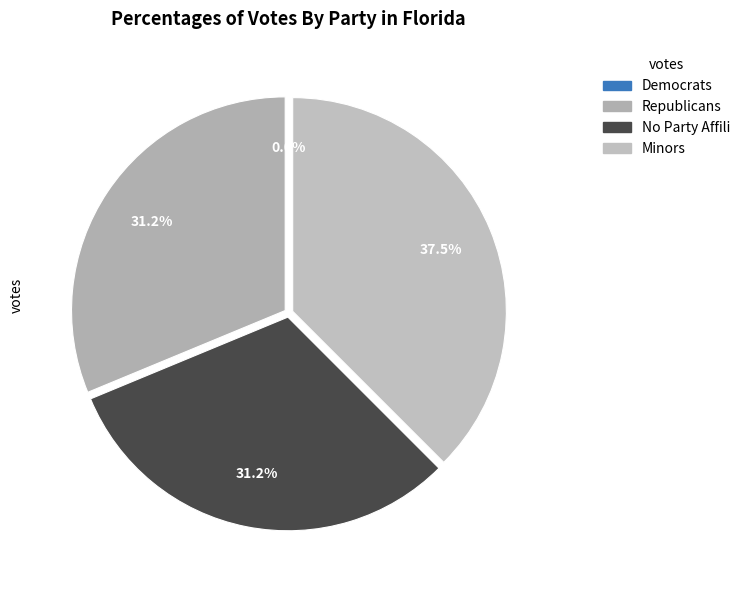

Is the sum of i11 and i7 greater than half?

No